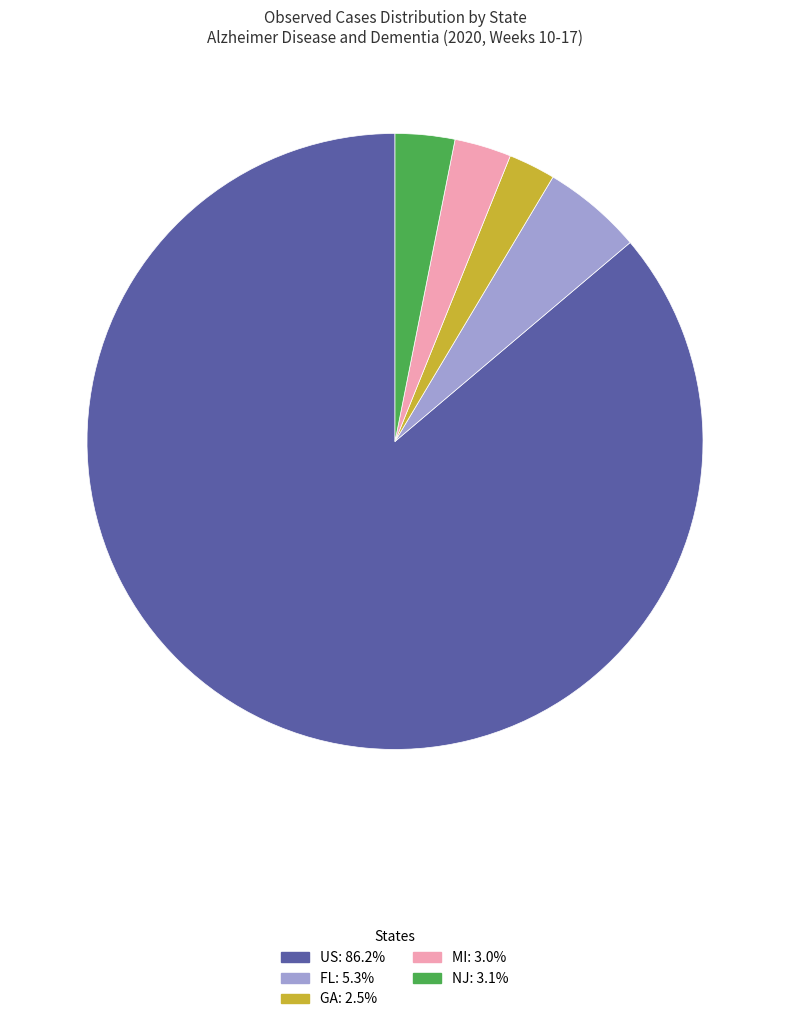

How many slices are in this pie chart?

5